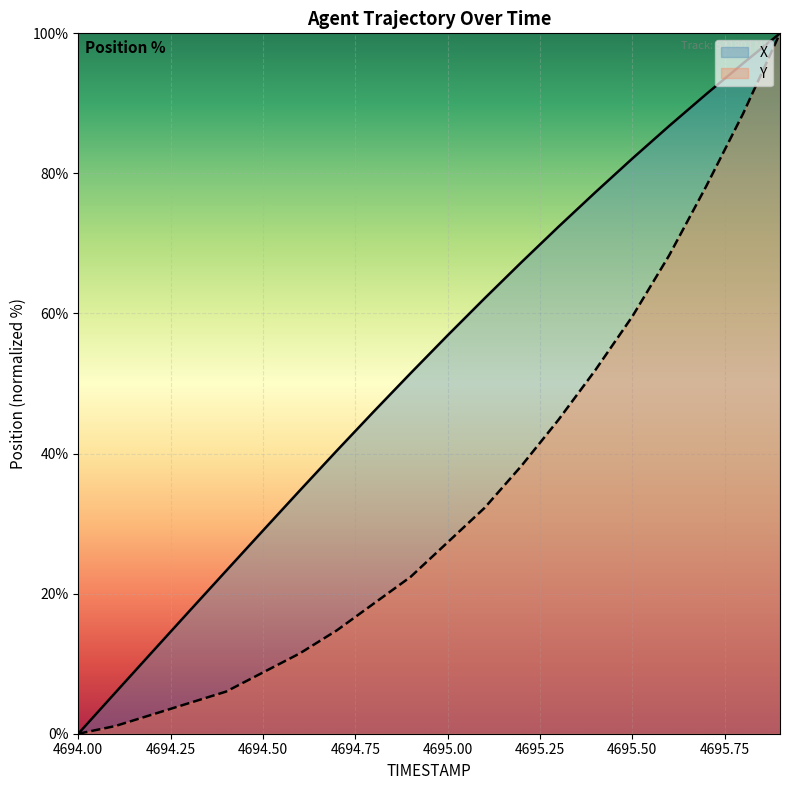

Which series has the largest total across all categories?

X